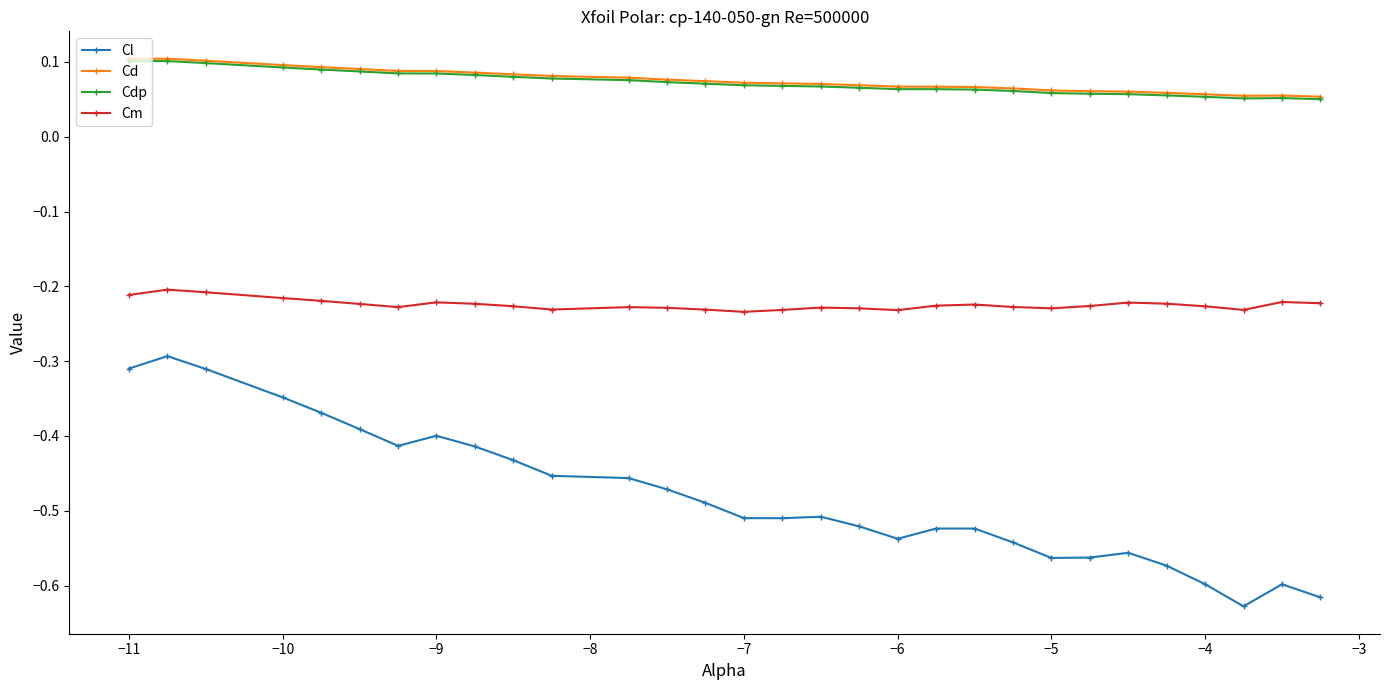

True or false: Cd and Cdp intersect in this chart.

False